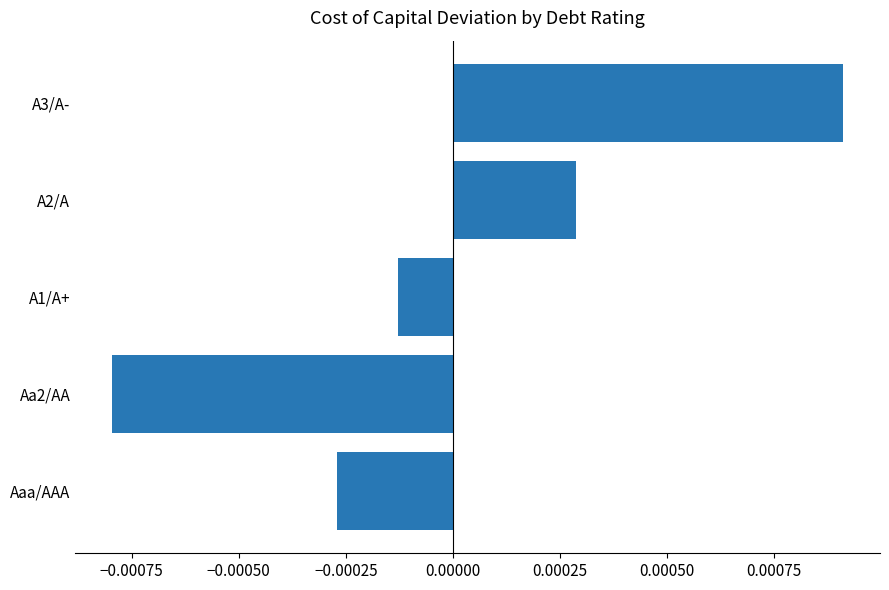

Does the chart contain stacked bars?

No